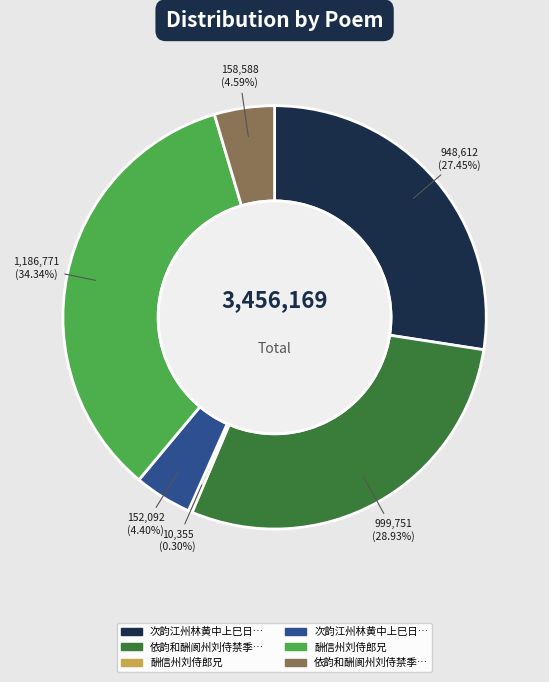

Is there any slice that represents more than half of the pie?

No